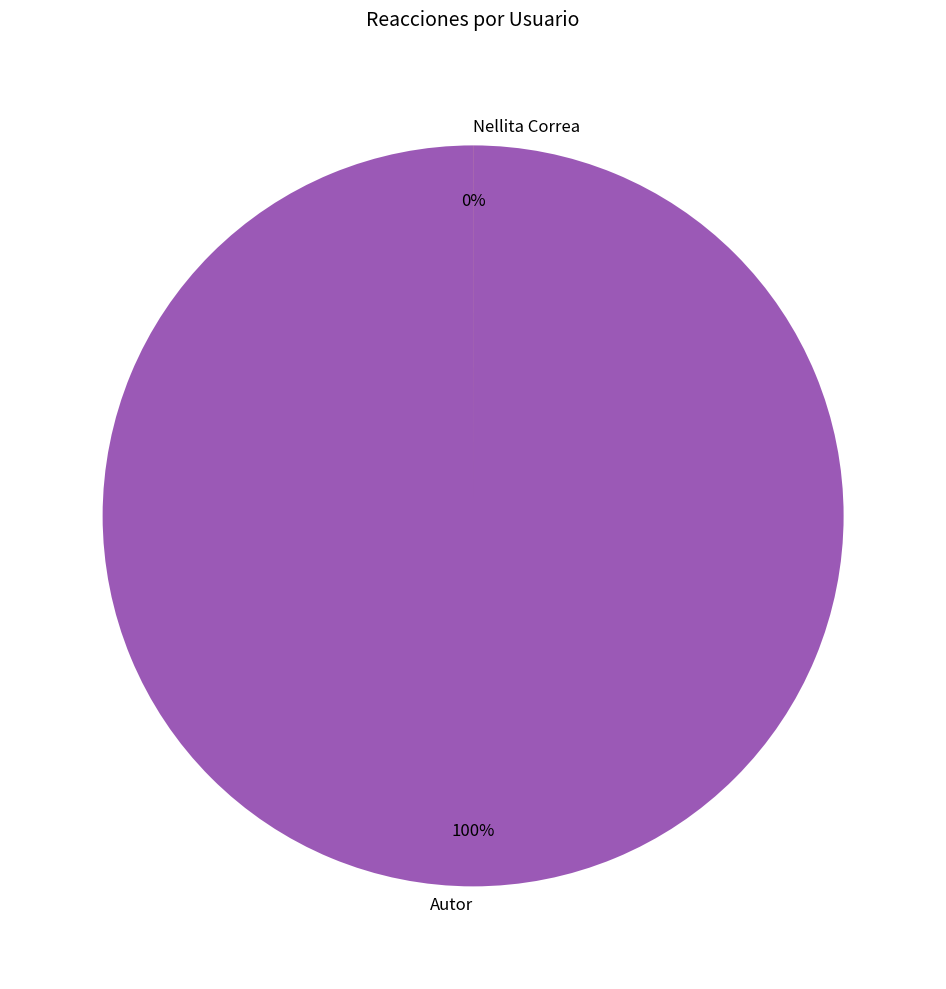

How many segments does this pie chart have?

2